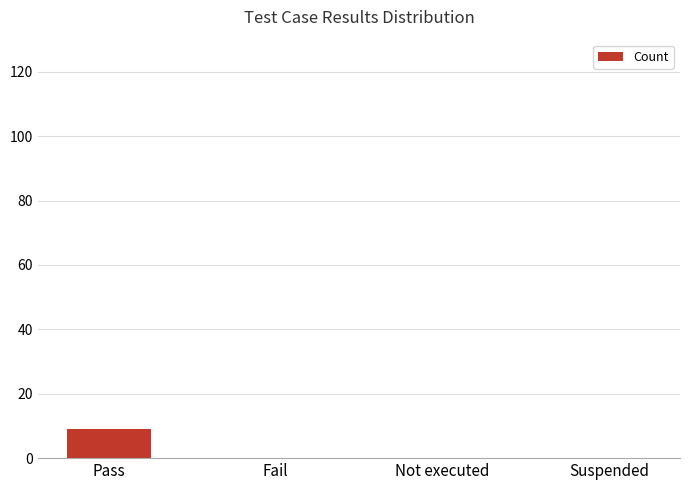

Is it true that the value at Suspended is -6?

False